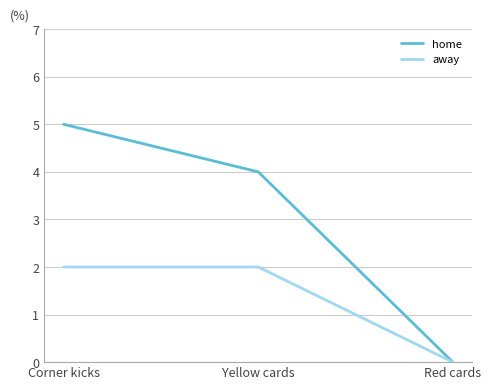

Which label corresponds to the largest value in the chart?

Corner kicks